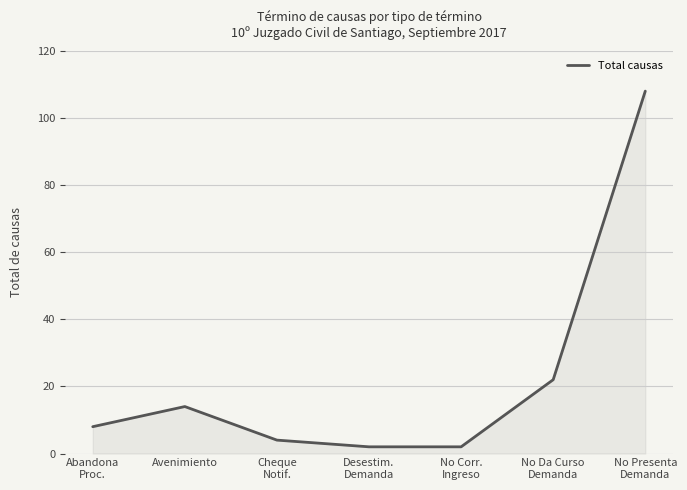

At which label is the value closest to 55?

No Da Curso
Demanda